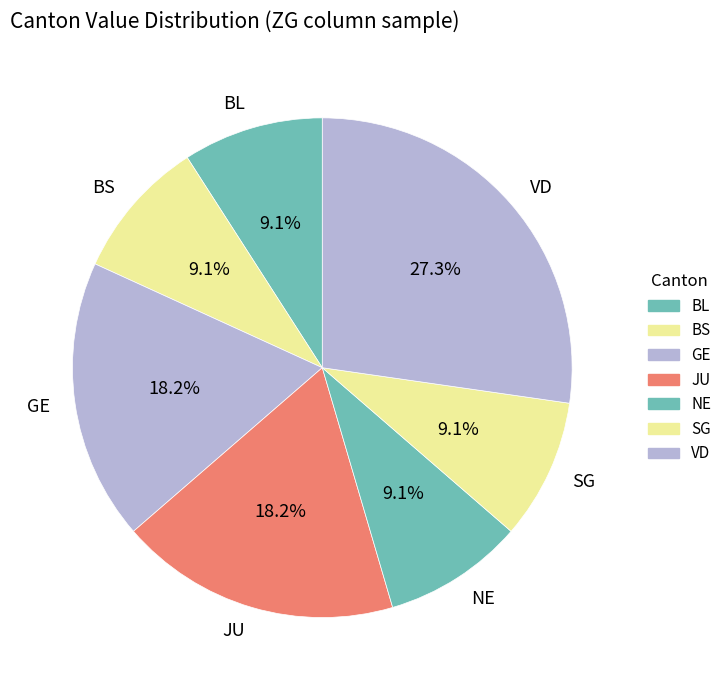

Does any single category account for the majority?

No